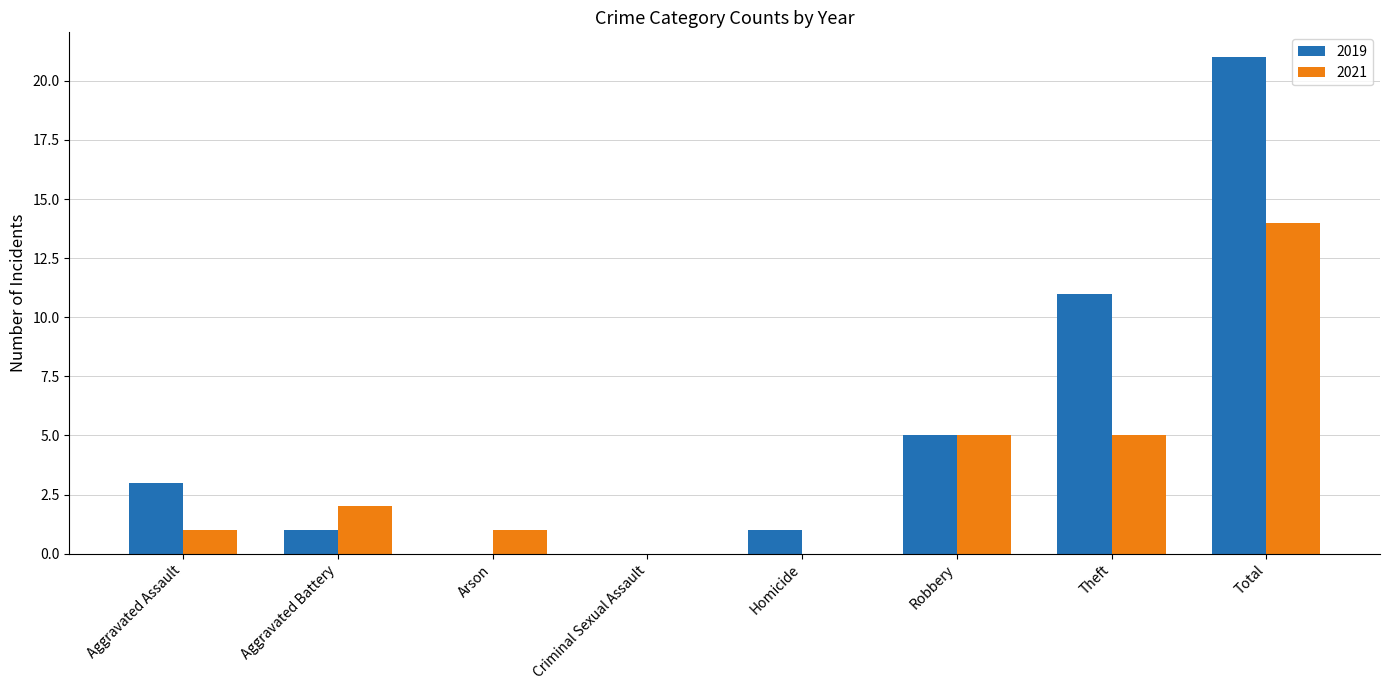

What is the spread (max minus min) of values at Theft?

6